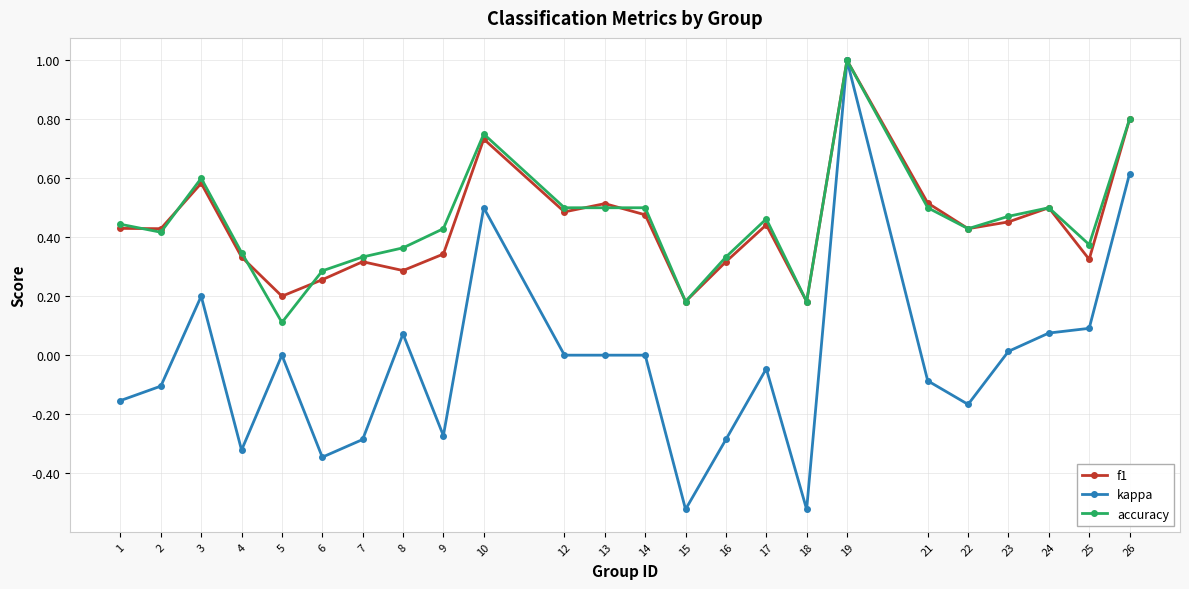

Which category has the lowest value in the accuracy series?

5